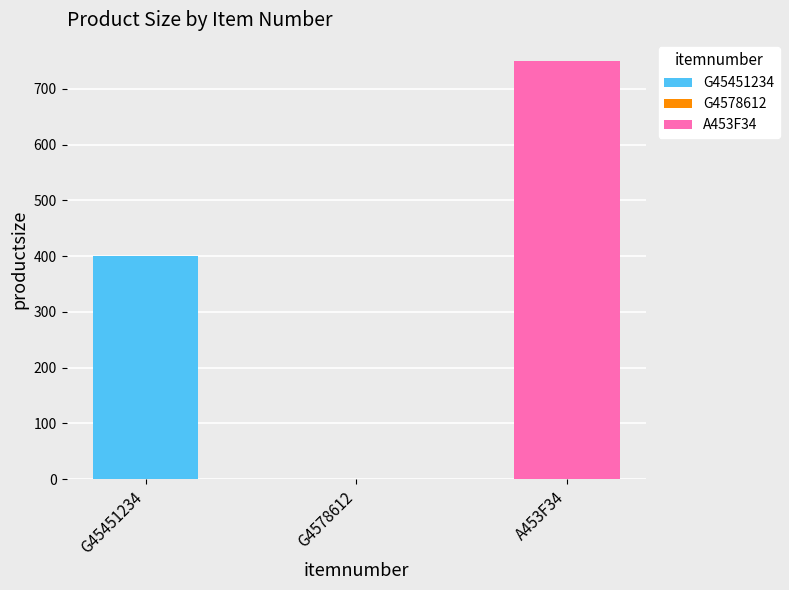

Rank the categories by value from lowest to highest.

G4578612, G45451234, A453F34